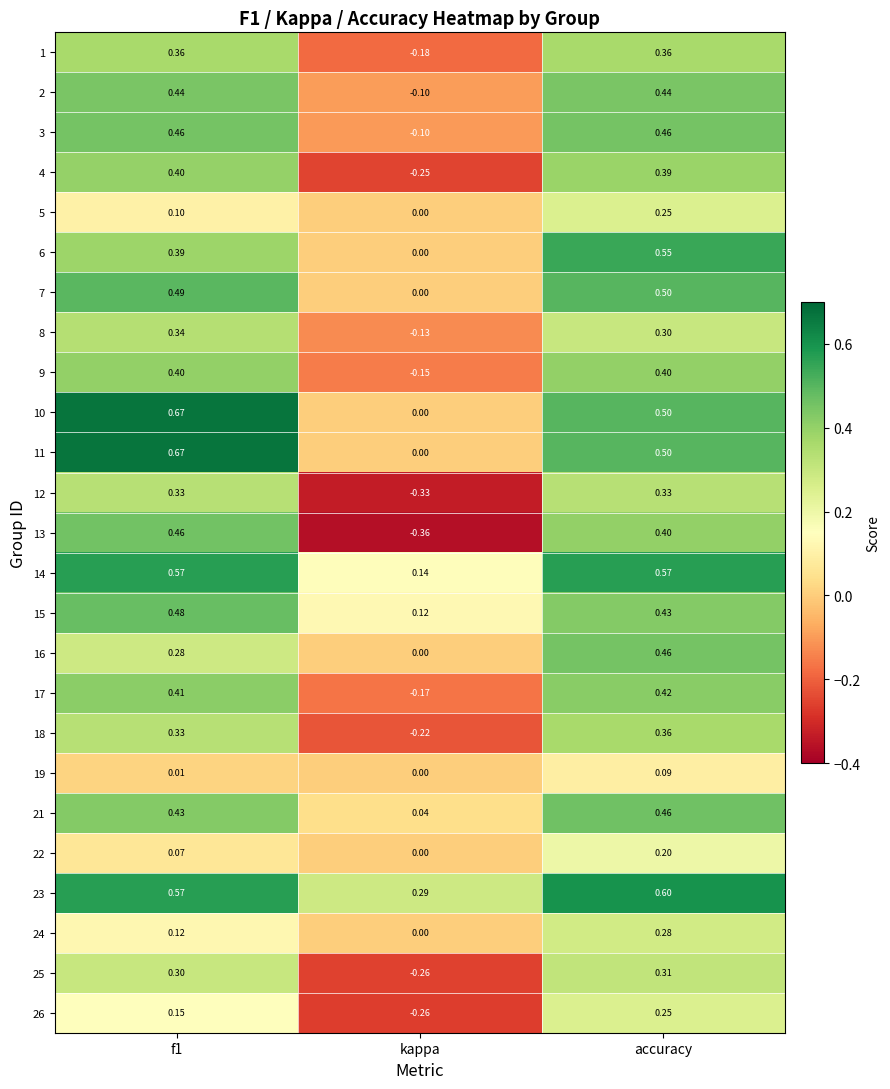

What is the total value across all series at f1?

9.2